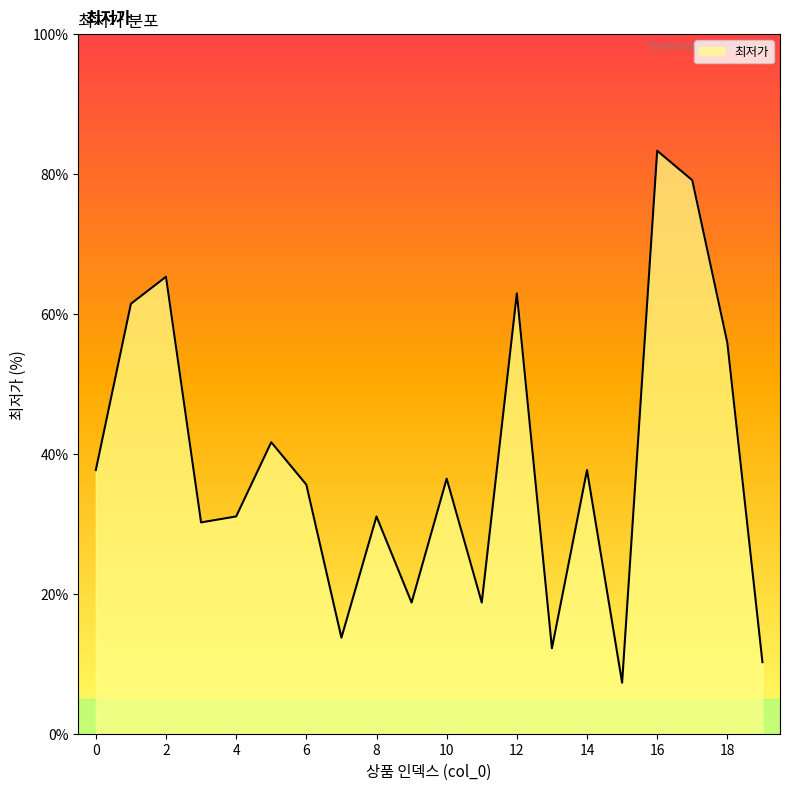

What is the difference between the maximum and minimum values?

76.0